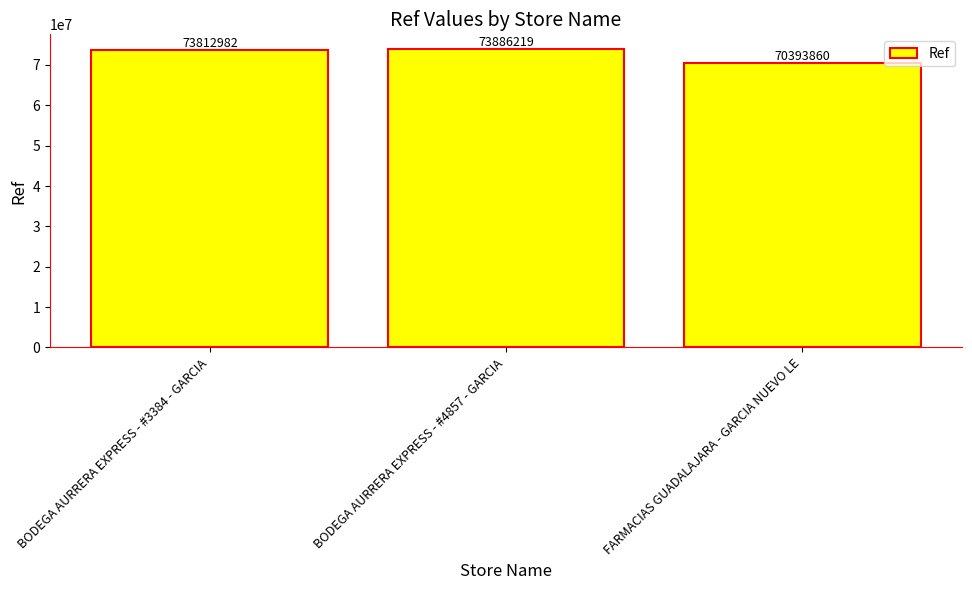

What is the ratio of the value at BODEGA AURRERA EXPRESS - #4857 - GARCIA to the value at FARMACIAS GUADALAJARA - GARCIA NUEVO LE?

1.0